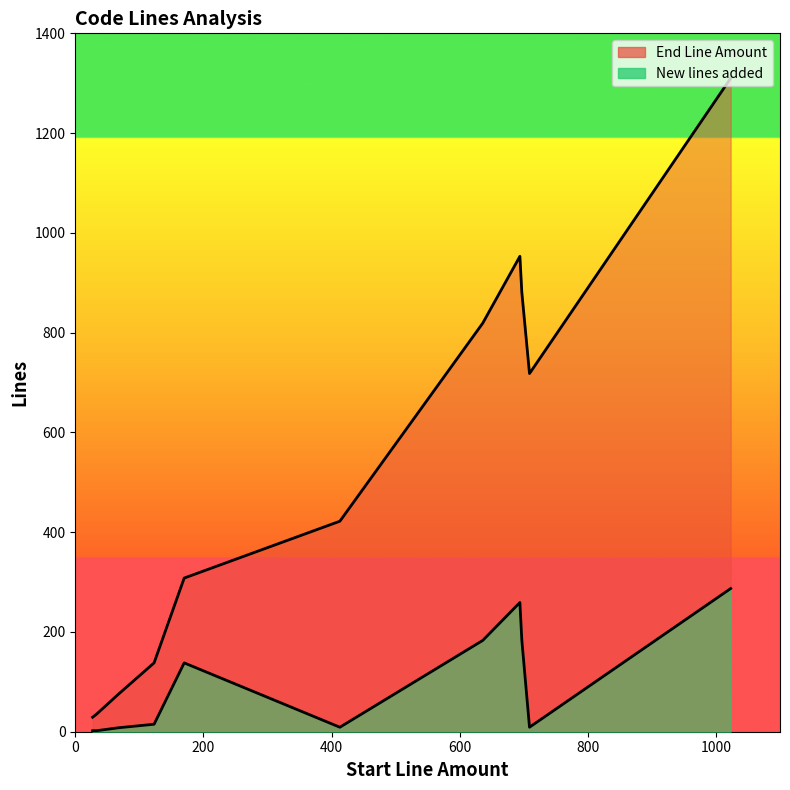

Which series has the largest range (max minus min)?

End Line Amount